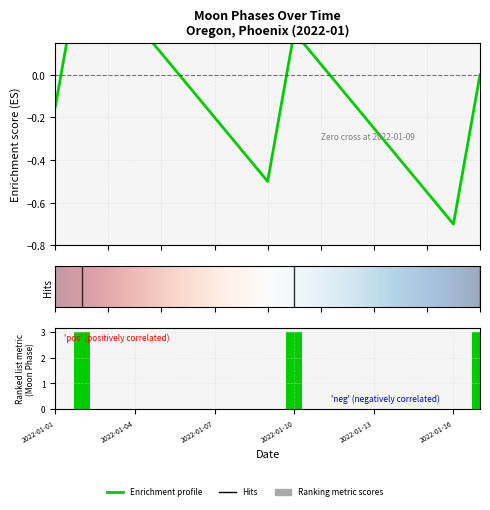

Count the values in the range 0 to 1.

14